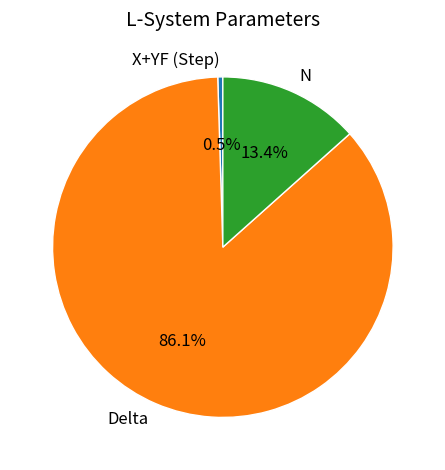

Between N and X+YF (Step), which is larger?

N